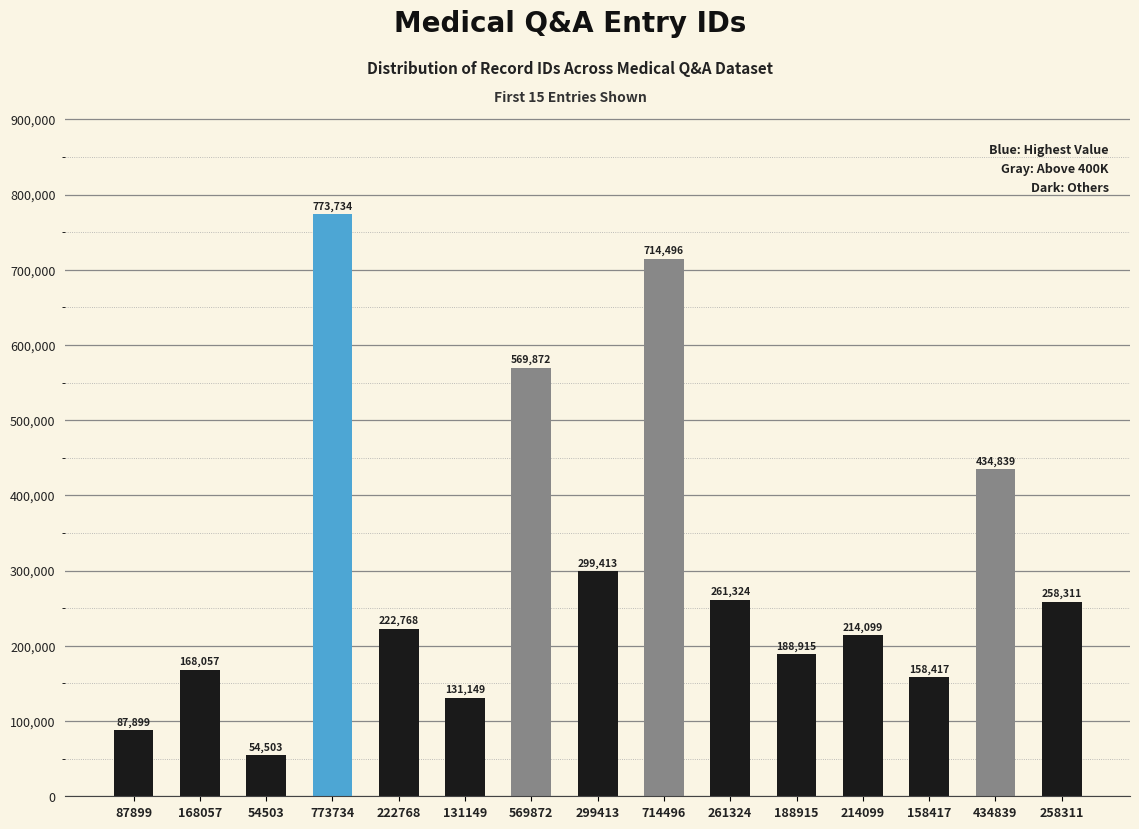

What is the ratio of the value at 222768 to the value at 168057?

1.3